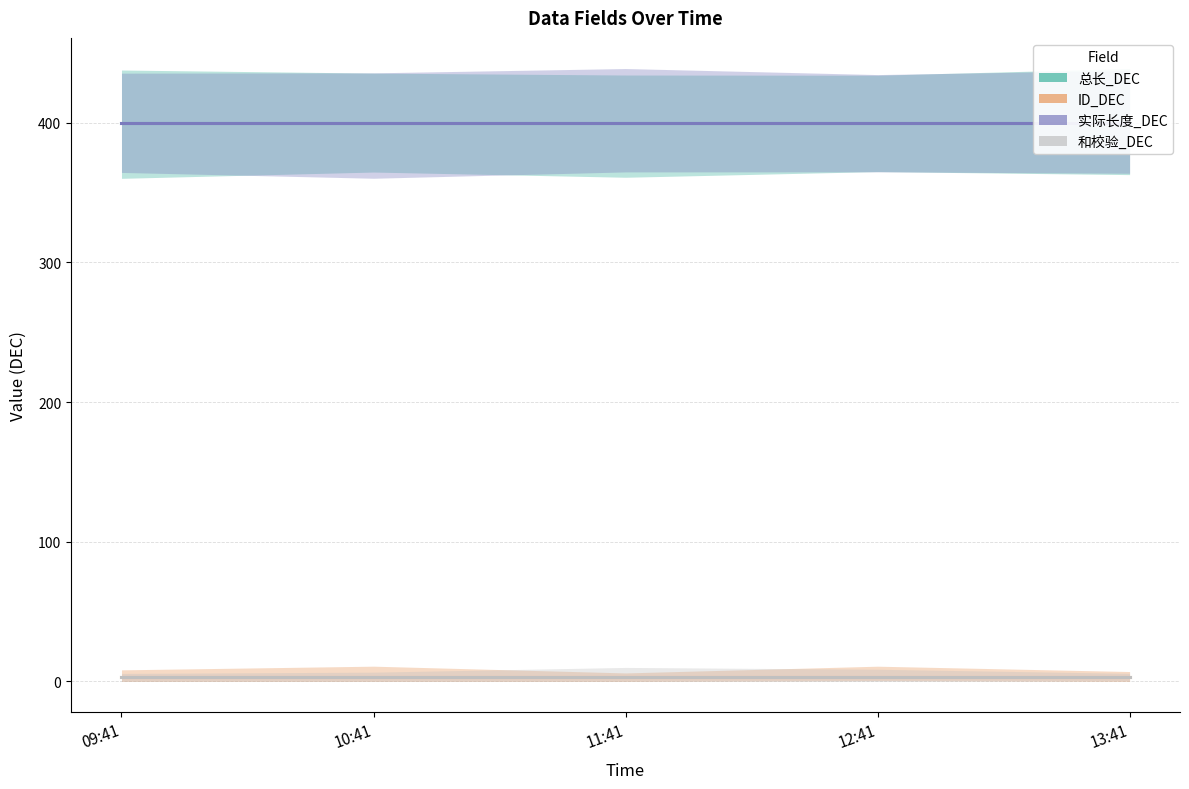

At which category does the chart reach its minimum across all series?

09:41